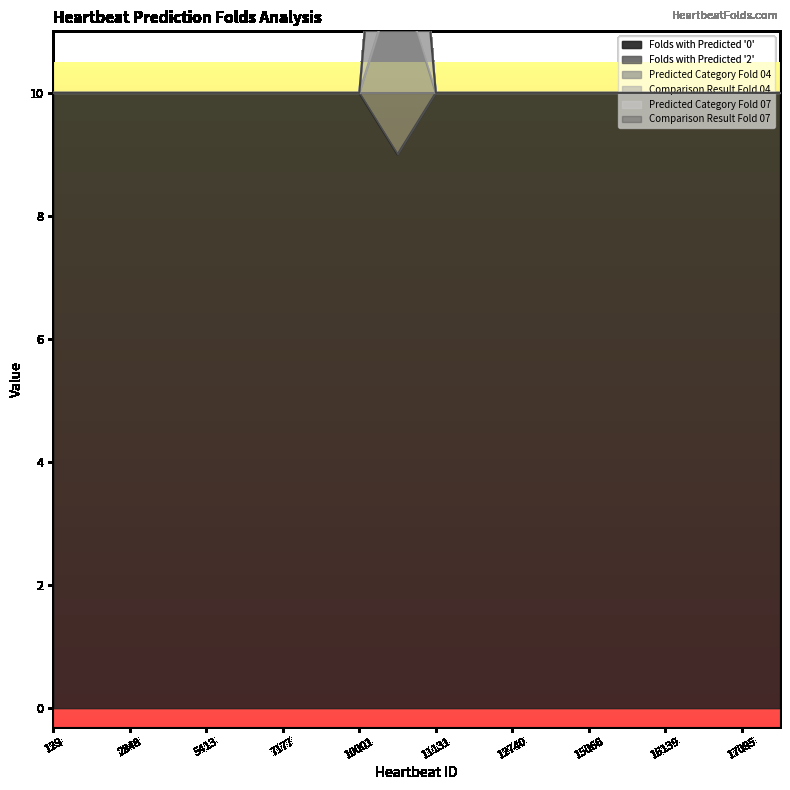

Where is the first local maximum for Comparison Result Fold 04?

11055